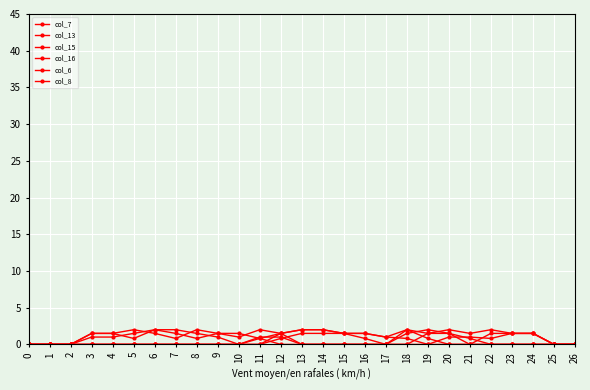

Reading left to right, transcribe all the data shown in this chart.

col_7: 0.0	0.0	0.0	0.0	0.0	0.0	0.0	0.0	0.0	0.0	0.0	0.8	1.5	2.0	2.0	1.5	1.5	1.0	2.0	0.8	0.0	0.0	0.0	0.0	0.0	0.0	0.0
col_13: 0.0	0.0	0.0	1.5	1.5	0.8	2.0	1.5	0.8	1.5	1.5	0.8	0.0	0.0	0.0	0.0	0.0	0.0	0.0	0.0	1.0	1.0	0.8	1.5	1.5	0.0	0.0
col_15: 0.0	0.0	0.0	1.5	1.5	2.0	1.5	0.8	2.0	1.5	1.0	2.0	1.5	0.0	0.0	0.0	0.0	0.0	2.0	1.5	2.0	1.5	2.0	1.5	1.5	0.0	0.0
col_16: 0.0	0.0	0.0	1.0	1.0	1.5	2.0	2.0	1.5	1.0	0.0	1.0	1.0	0.0	0.0	0.0	0.0	0.0	0.0	1.5	1.5	0.0	1.5	1.5	1.5	0.0	0.0
col_6: 0.0	0.0	0.0	0.0	0.0	0.0	0.0	0.0	0.0	0.0	0.0	0.0	0.8	1.5	1.5	1.5	1.5	1.0	0.8	0.0	0.0	0.0	0.0	0.0	0.0	0.0	0.0
col_8: 0.0	0.0	0.0	0.0	0.0	0.0	0.0	0.0	0.0	0.0	0.0	0.0	1.5	2.0	2.0	1.5	0.8	0.0	1.5	2.0	1.5	0.8	0.0	0.0	0.0	0.0	0.0